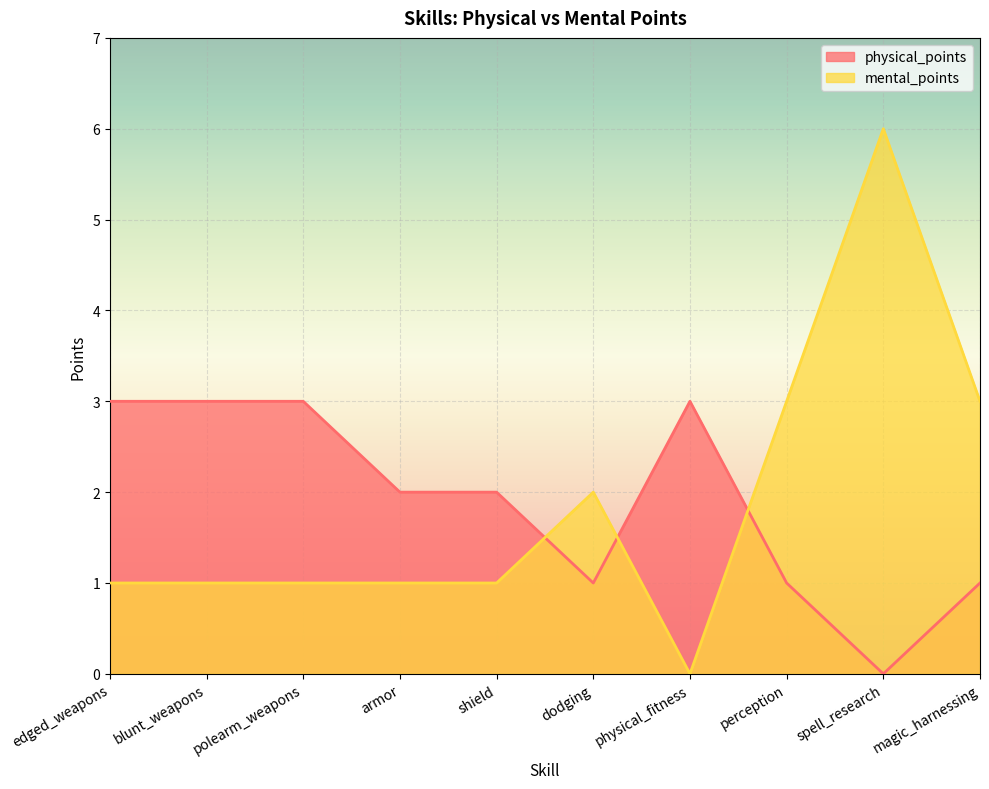

Reading left to right, extract all data points from this chart.

physical_points: 3	3	3	2	2	1	3	1	0	1
mental_points: 1	1	1	1	1	2	0	3	6	3